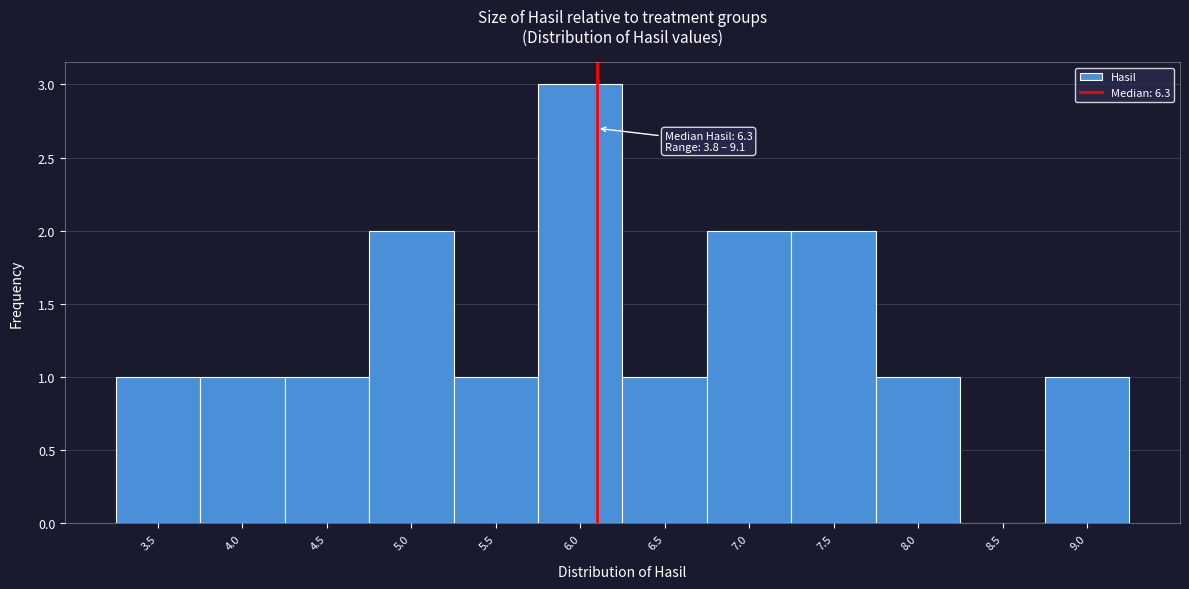

Reading left to right, what are all the values shown in this chart?

3.5=1	4.0=1	4.5=1	5.0=2	5.5=1	6.0=3	6.5=1	7.0=2	7.5=2	8.0=1	8.5=0	9.0=1